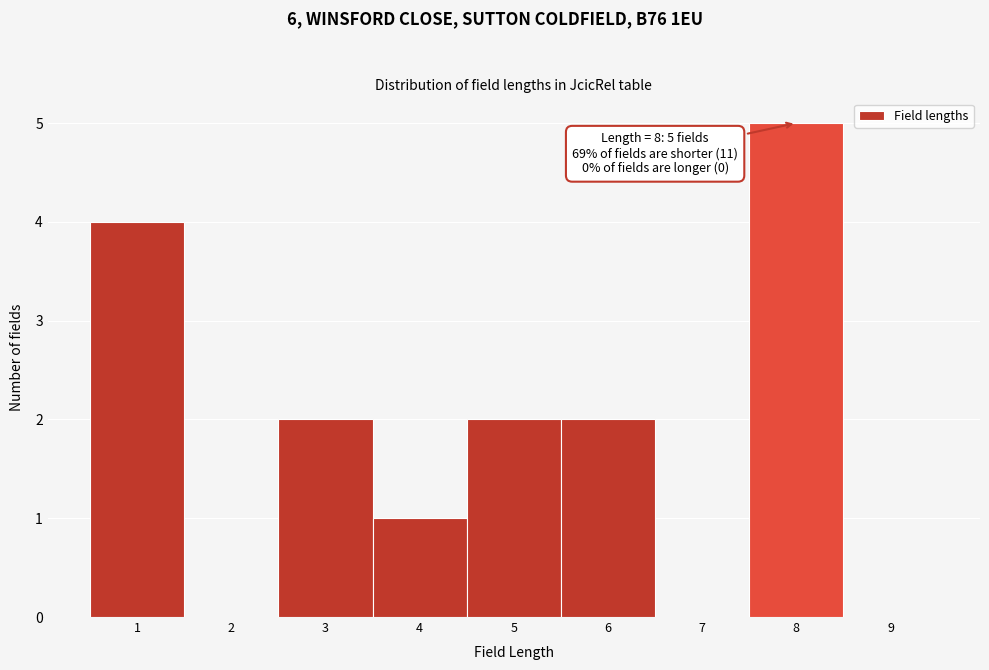

Which range on the x-axis has the tallest bar?

7.5 to 8.5